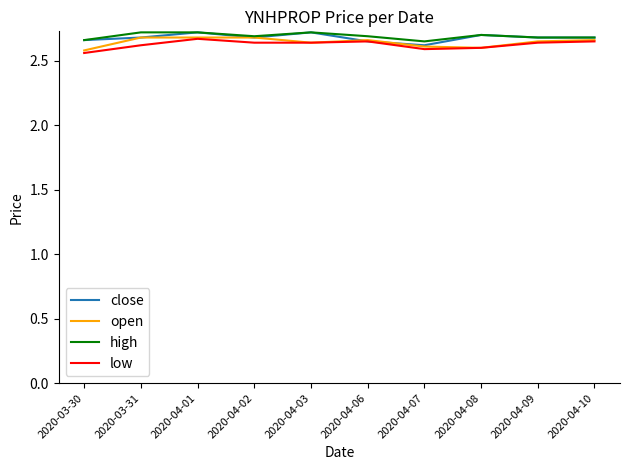

What position from the right is 2020-03-31?

9